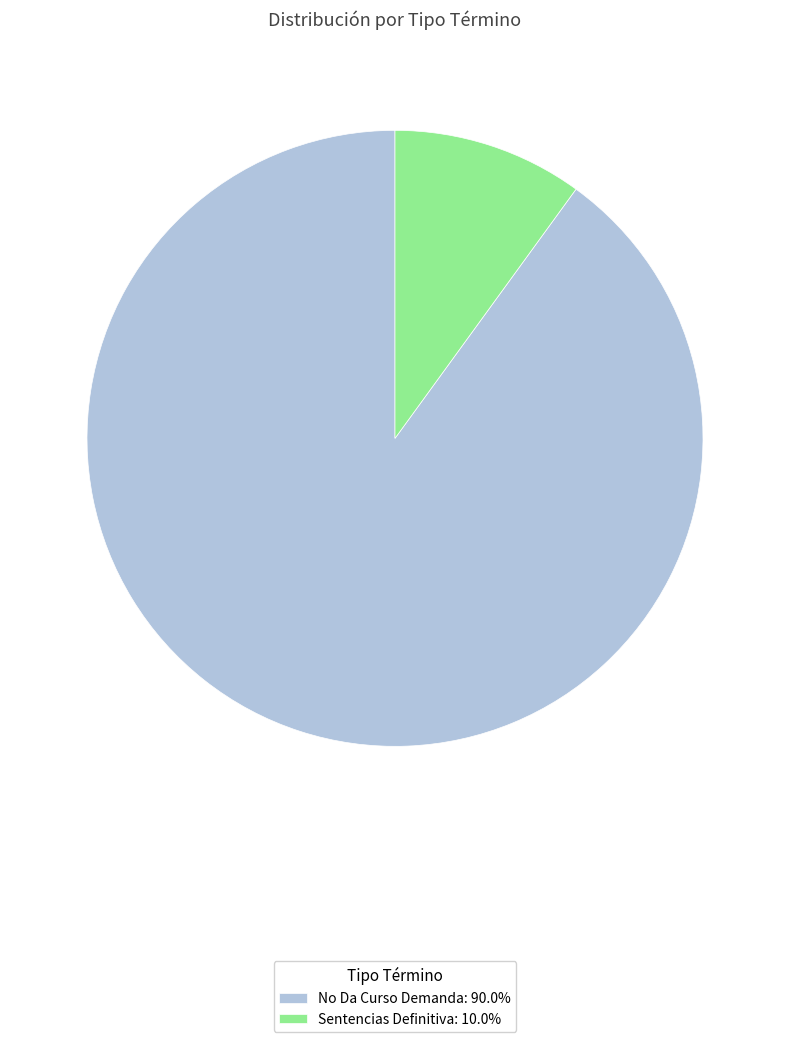

Is there a majority slice in this chart?

Yes